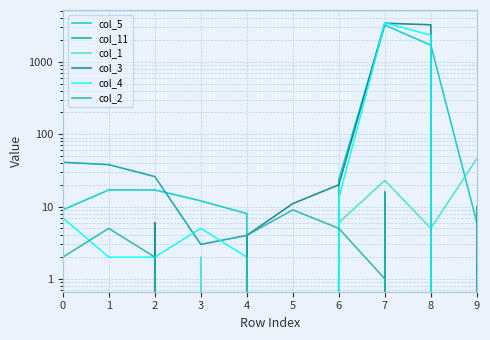

Which category has the highest value in the col_4 series?

7